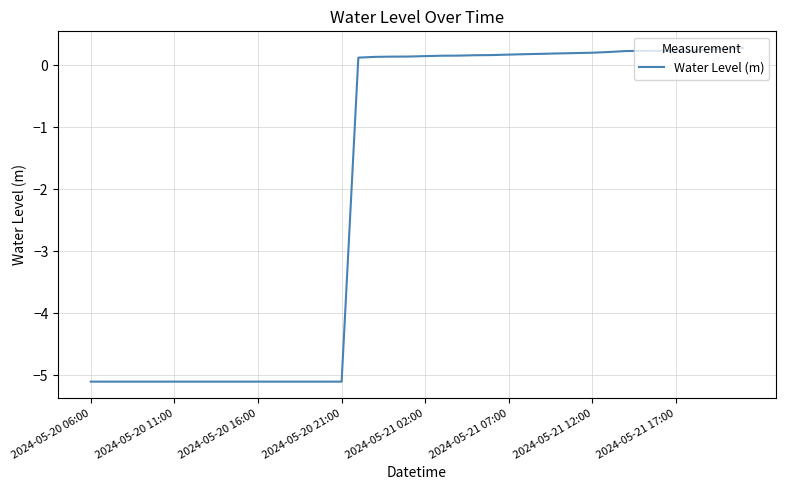

What is the maximum value shown in the chart?

0.3